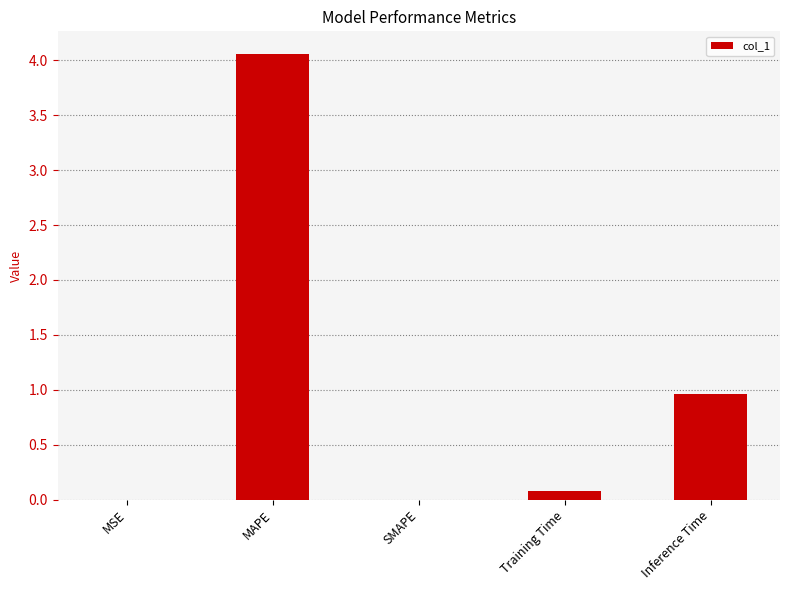

At which label is the value closest to 2?

Inference Time